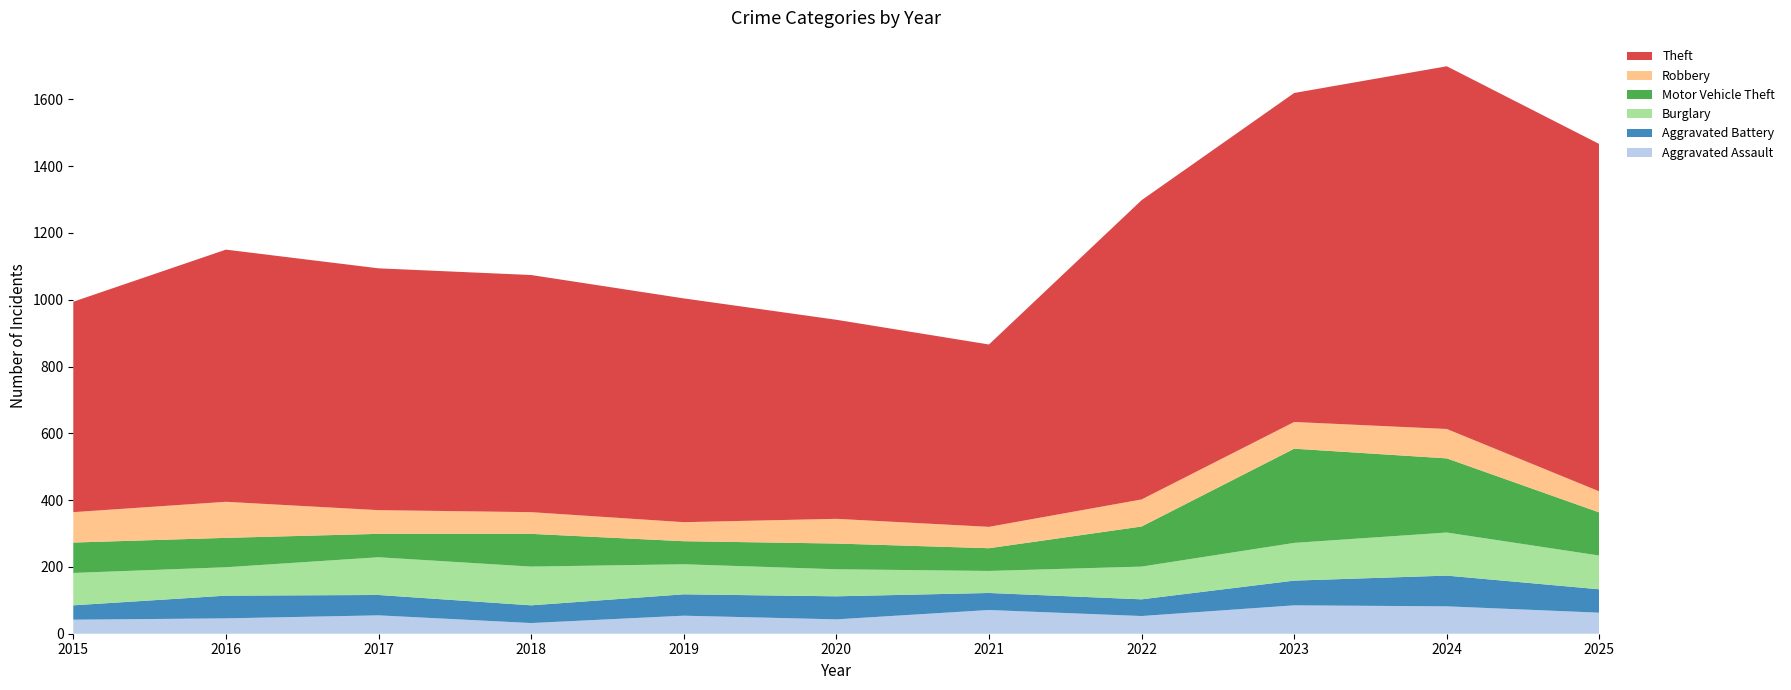

Reading left to right, extract all data points from this chart.

Aggravated Assault: 42	46	55	32	54	43	71	53	85	82	63
Aggravated Battery: 43	68	61	53	64	69	51	50	74	92	70
Burglary: 97	85	113	116	90	81	66	98	113	129	101
Motor Vehicle Theft: 91	88	70	98	69	77	68	120	282	222	129
Robbery: 91	108	71	65	57	74	64	81	80	88	63
Theft: 630	755	724	710	670	596	546	896	985	1086	1040